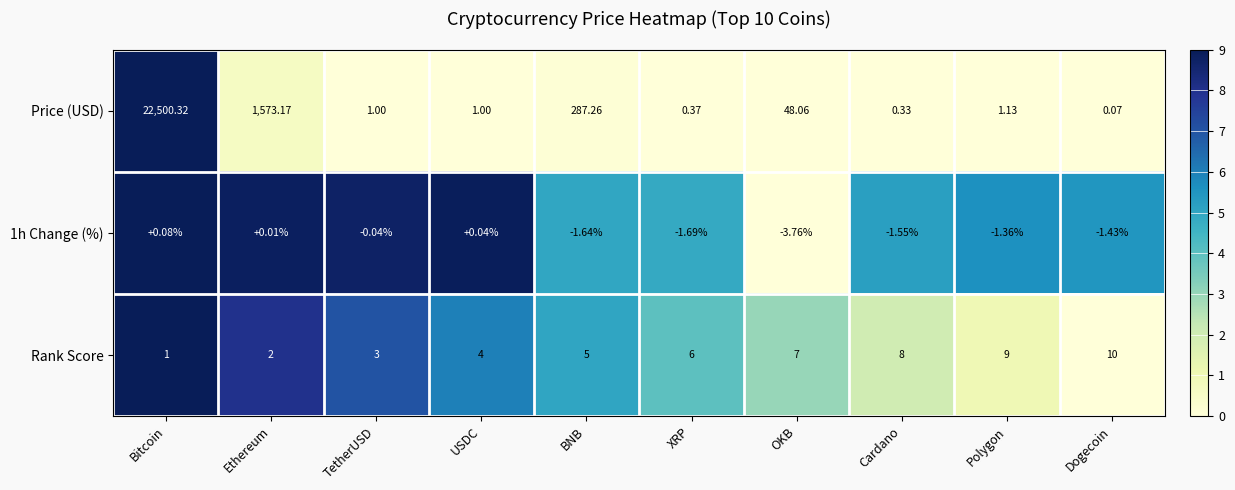

Which series changed the most between XRP and Cardano?

Rank Score